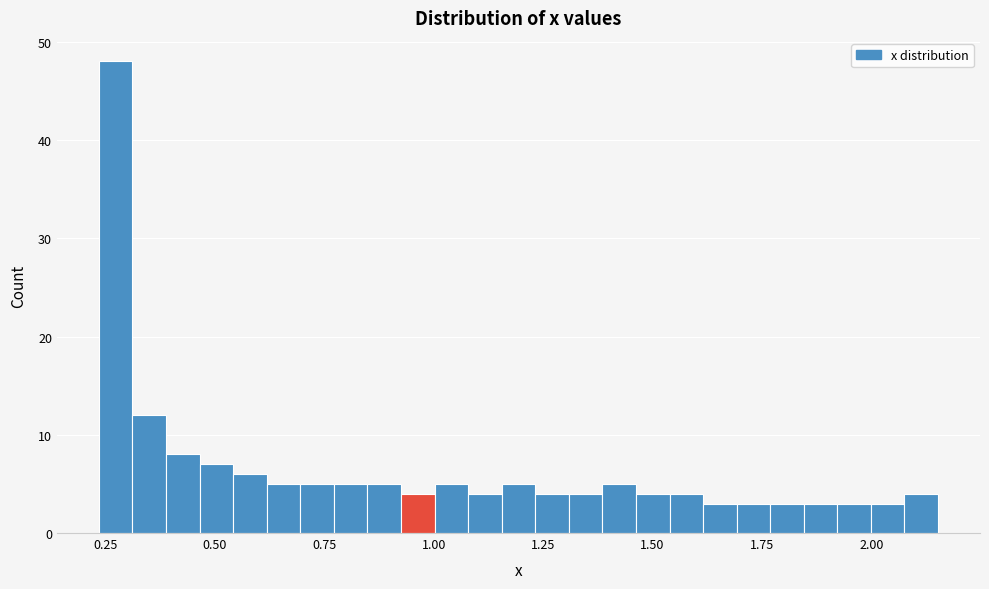

Around what value on the x-axis is the tallest bar? Give the approximate position of its centre, as read against the axis.

0.25